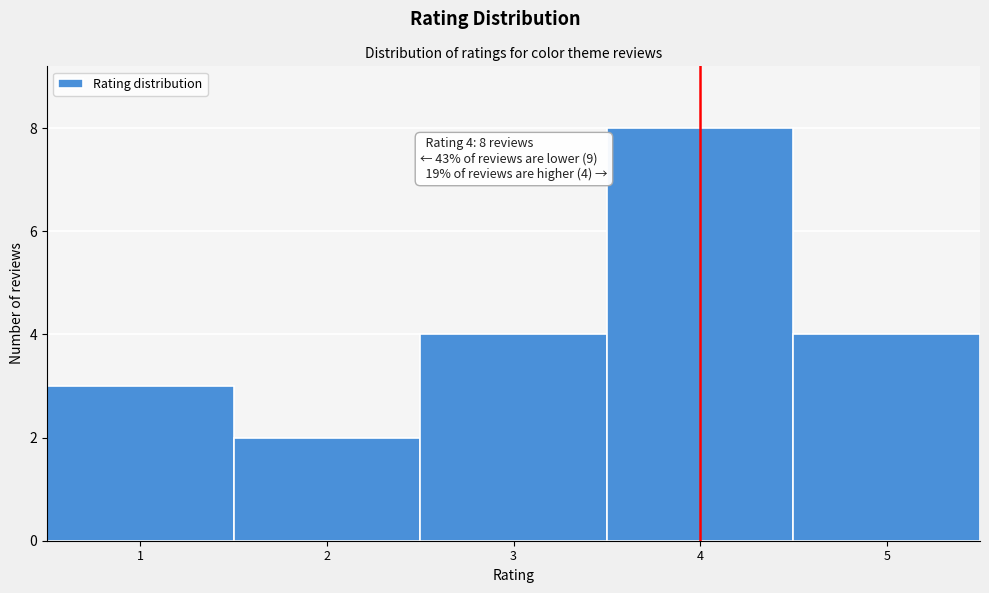

Which range on the x-axis has the tallest bar?

3.5 to 4.5